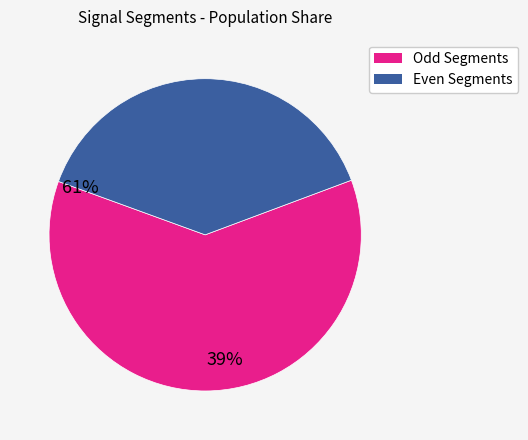

Does any single category account for the majority?

Yes